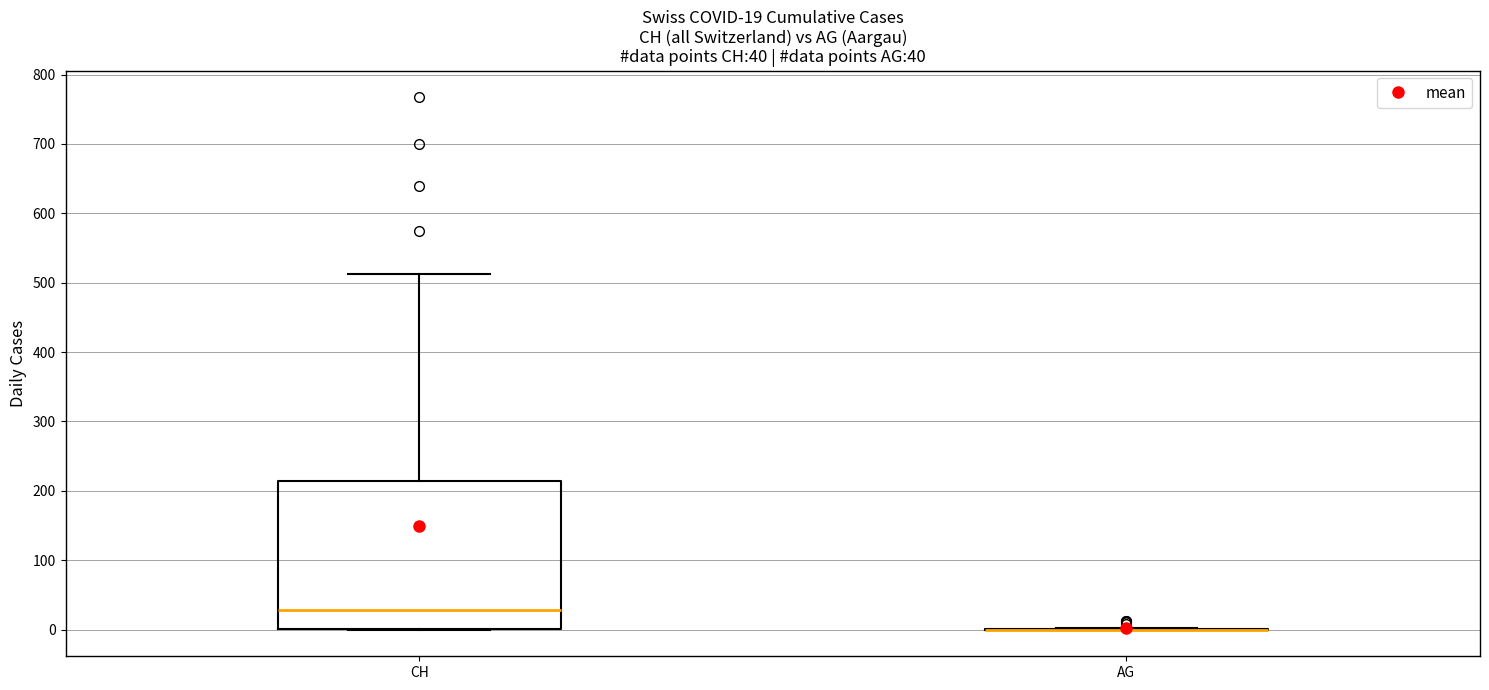

Comparing the boxes themselves (not the whiskers), which one is the tallest?

CH